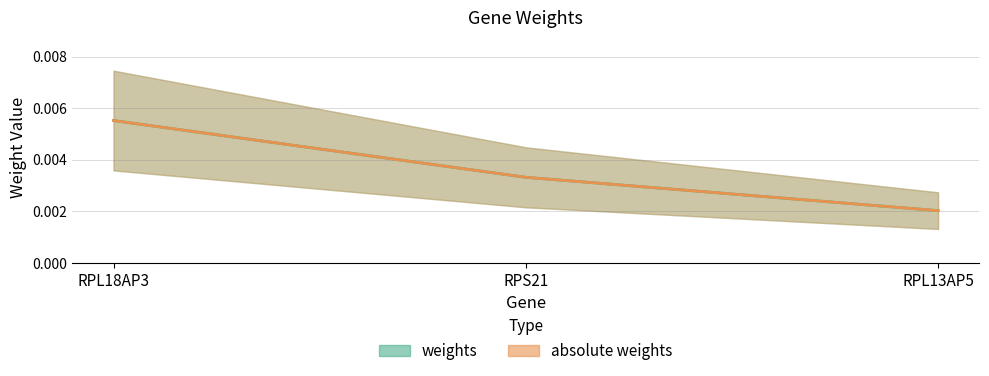

The value of weights at RPL18AP3 is 0.0. True or false?

False